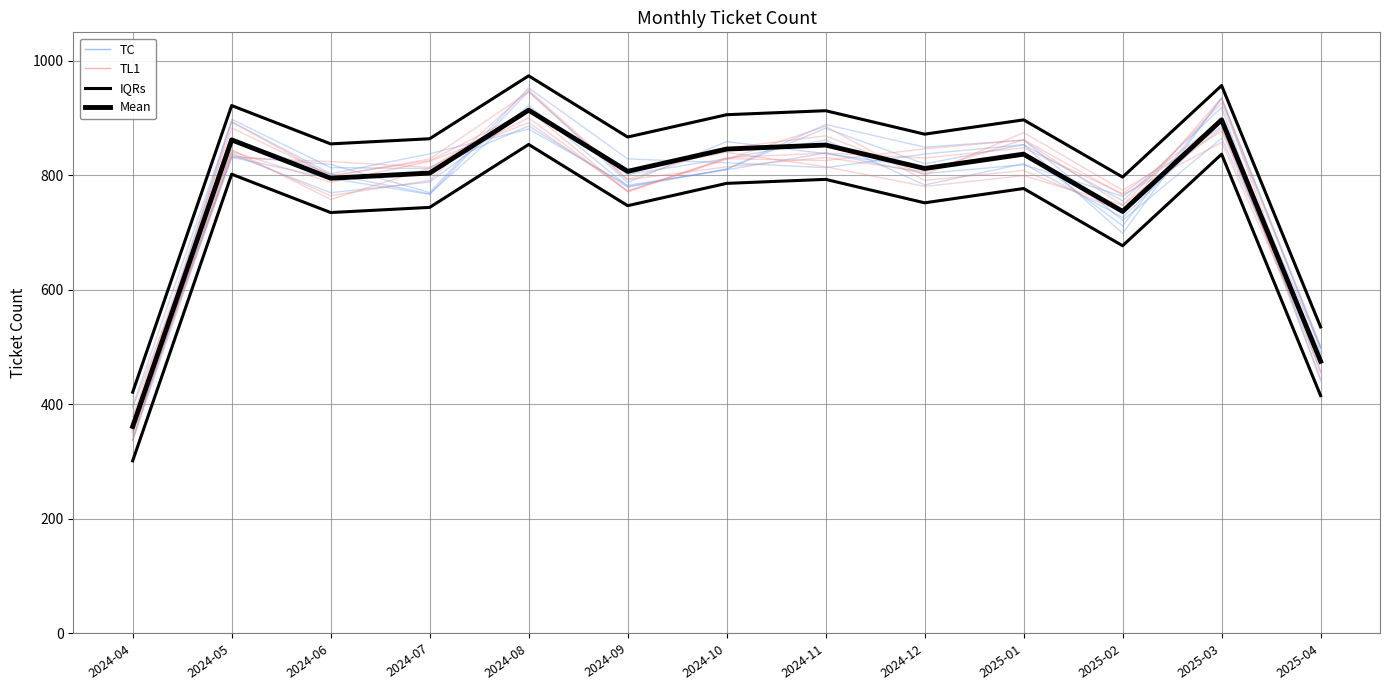

True or false: Mean has a value of 361 at 2024-04.

True